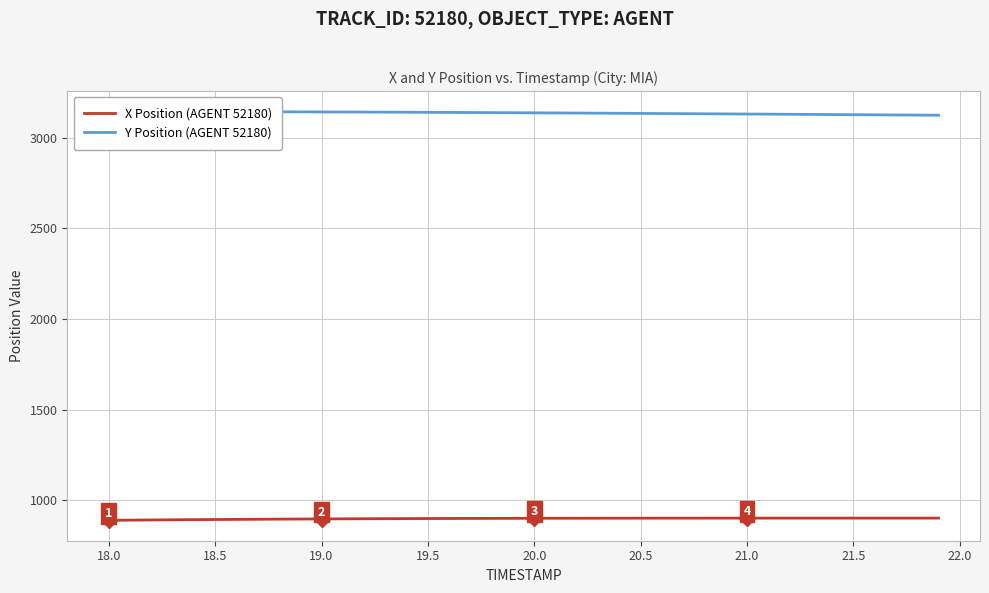

What is the minimum value for X Position (AGENT 52180)?

888.4